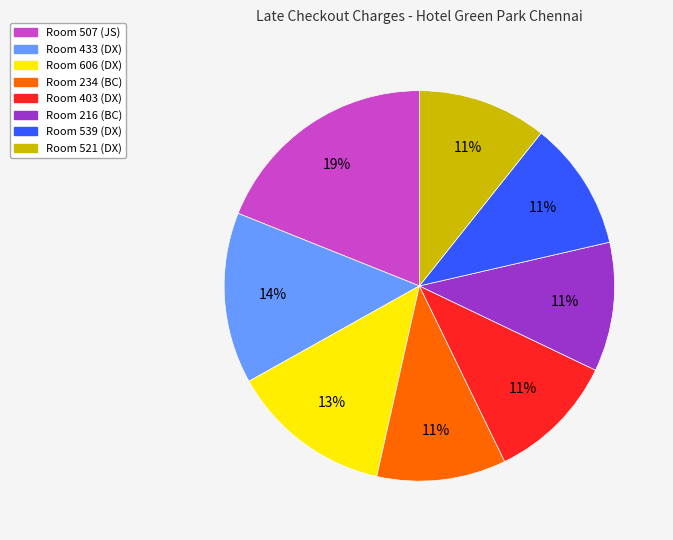

The Room 539 (DX) slice represents 11% of the pie. True or false?

True